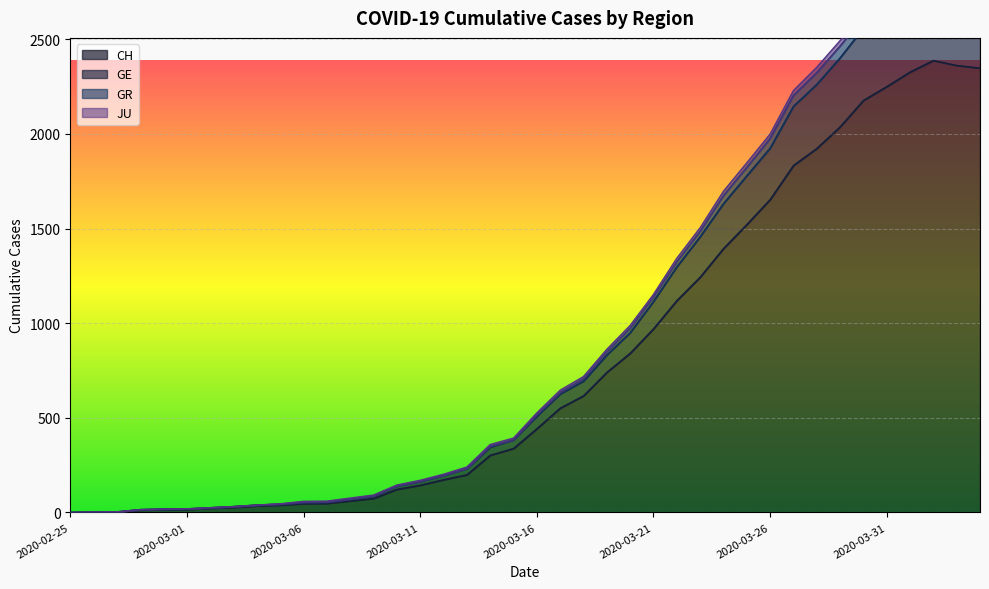

What is the average value of the CH series?

810